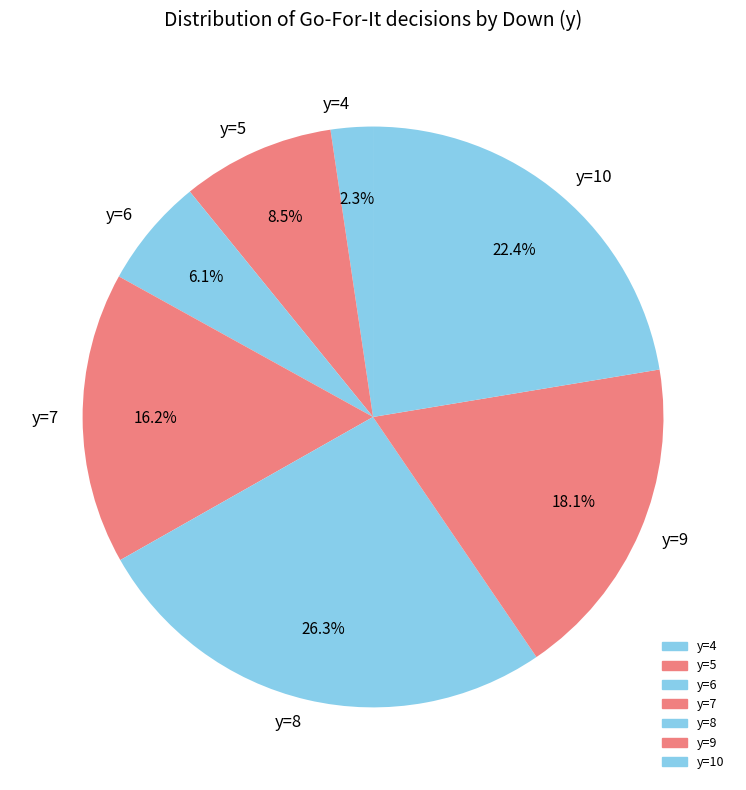

Between y=4 and y=9, which is larger?

y=9